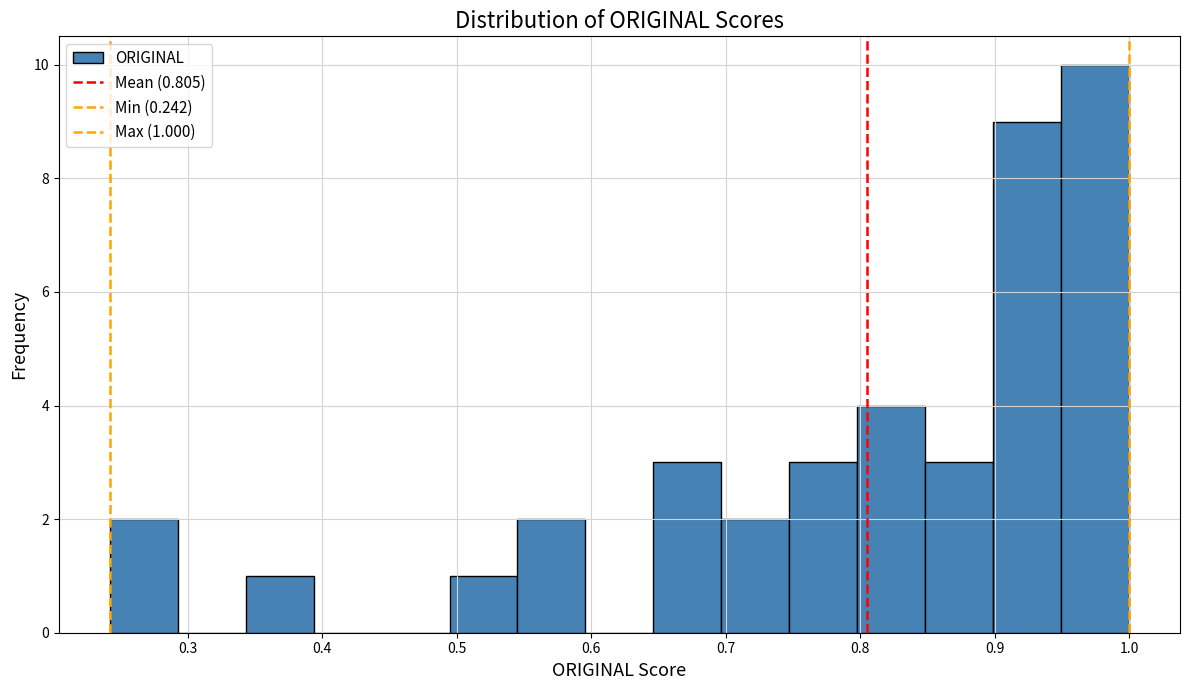

Over which range of the x-axis is the bar tallest?

0.95 to 1.00